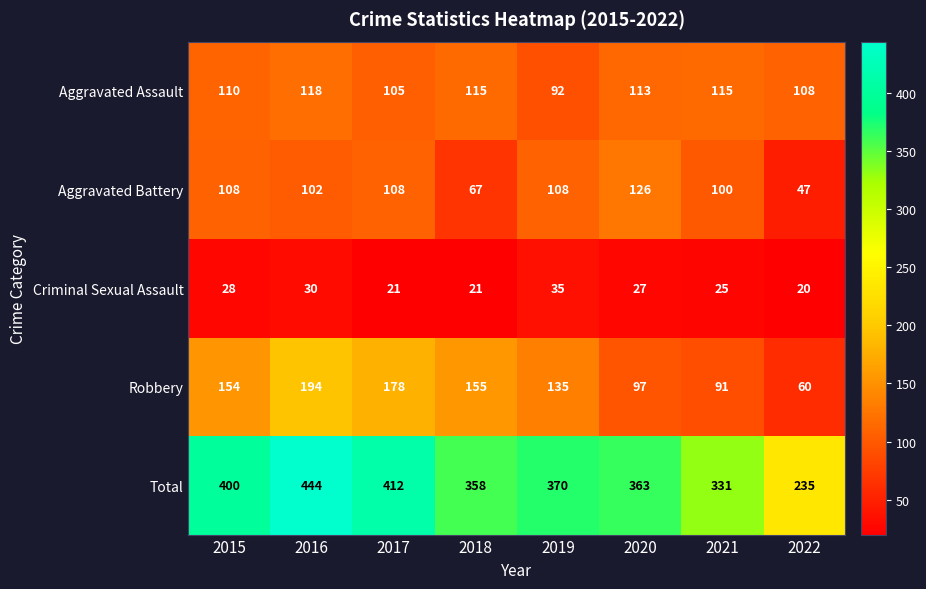

What is the difference between the Total values at 2016 and 2022?

209